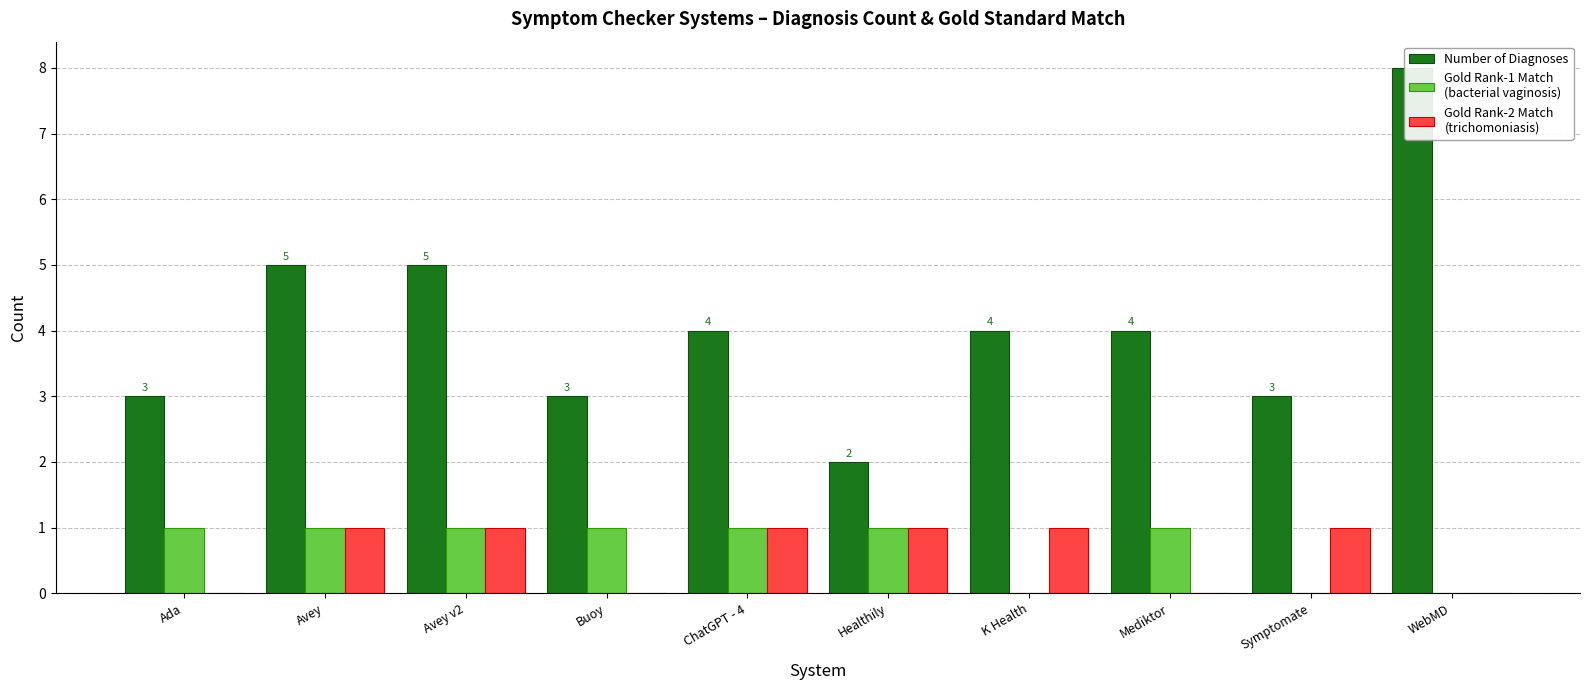

Rank the series by their maximum value, from lowest to highest.

Gold Rank-1 Match
(bacterial vaginosis), Gold Rank-2 Match
(trichomoniasis), Number of Diagnoses